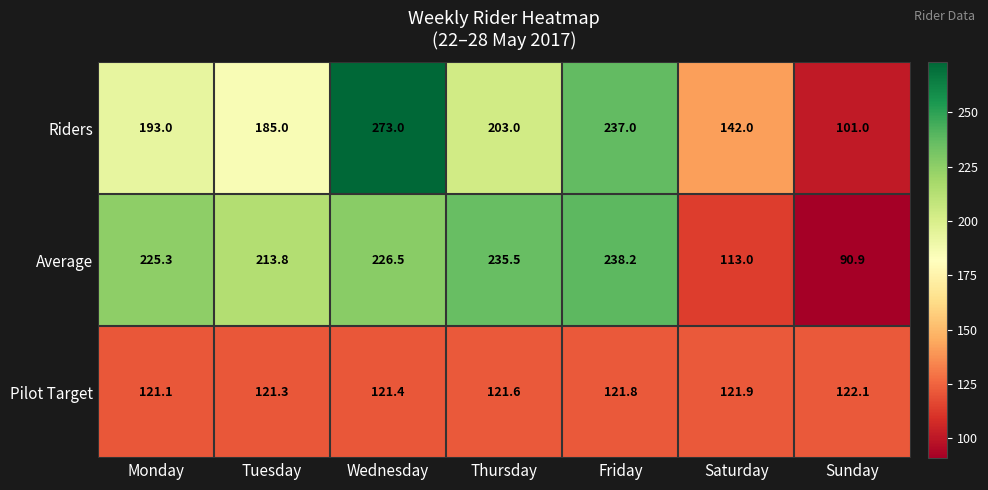

What is the approximate value of Riders at Thursday?

203.0